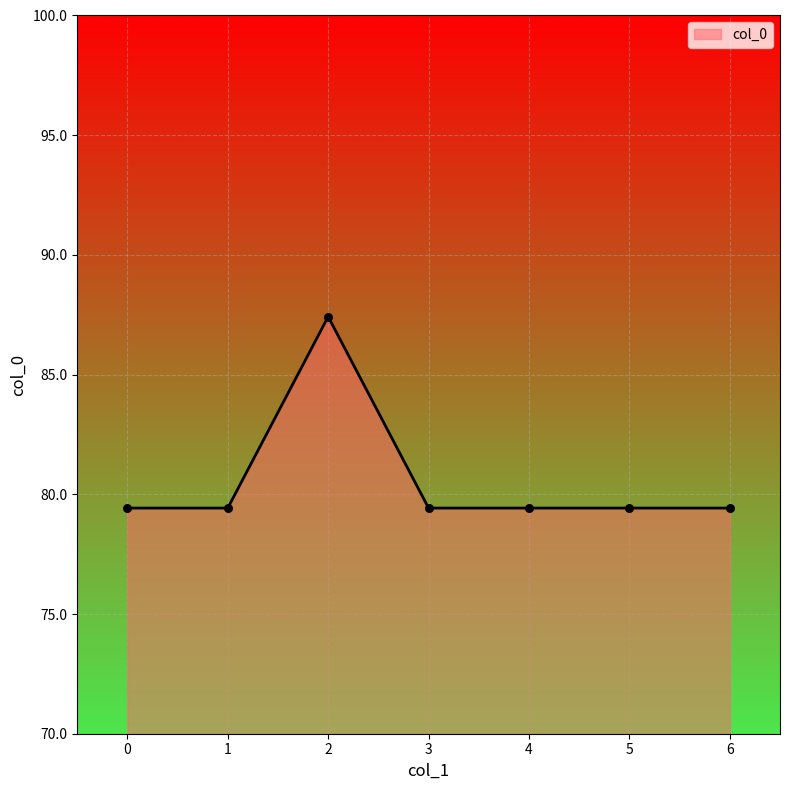

What is the ratio of the value at 4 to the value at 1?

1.0